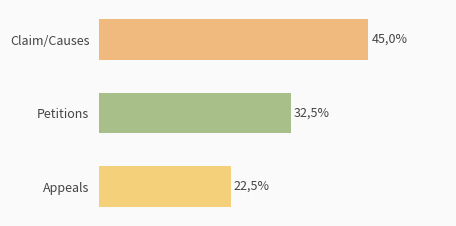

Count the values in the range 22 to 45.

3